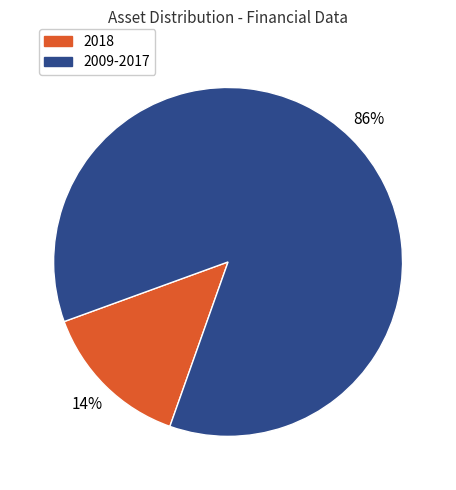

To the nearest percent, what is the average slice percentage?

50%